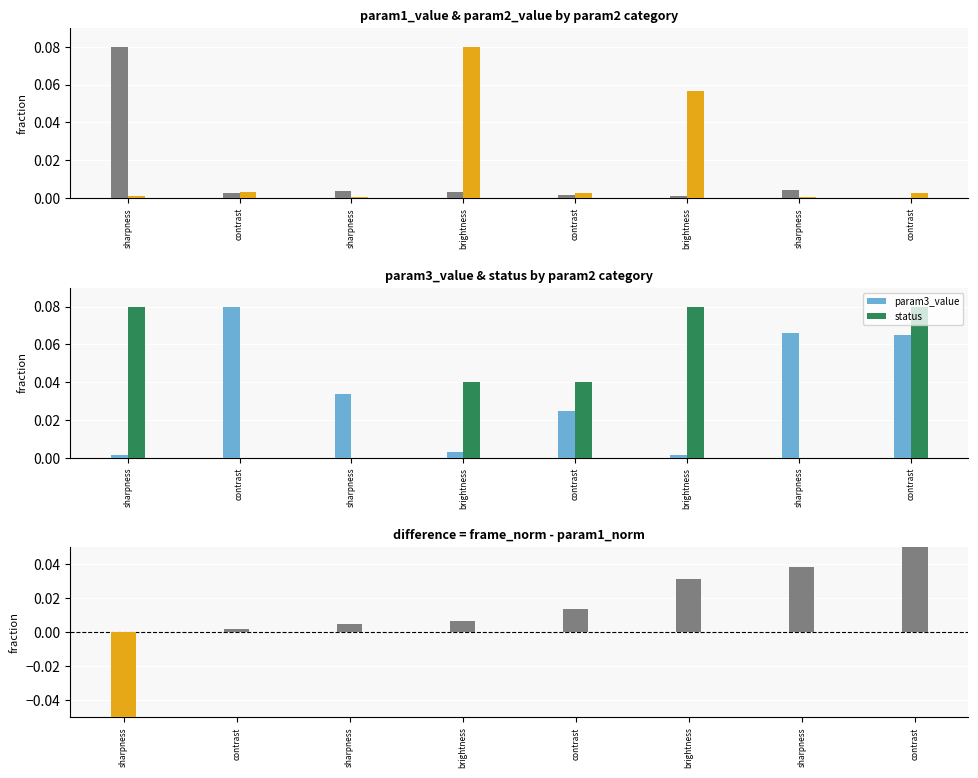

Which series has the largest total across all categories?

status